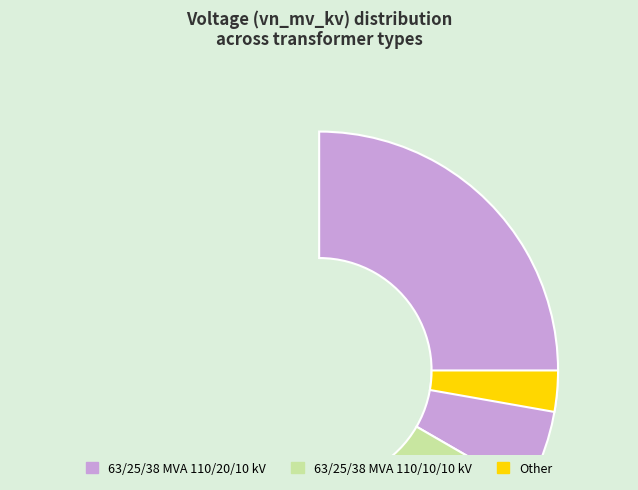

Which slice is the smallest?

63/25/38 MVA 110/10/10 kV